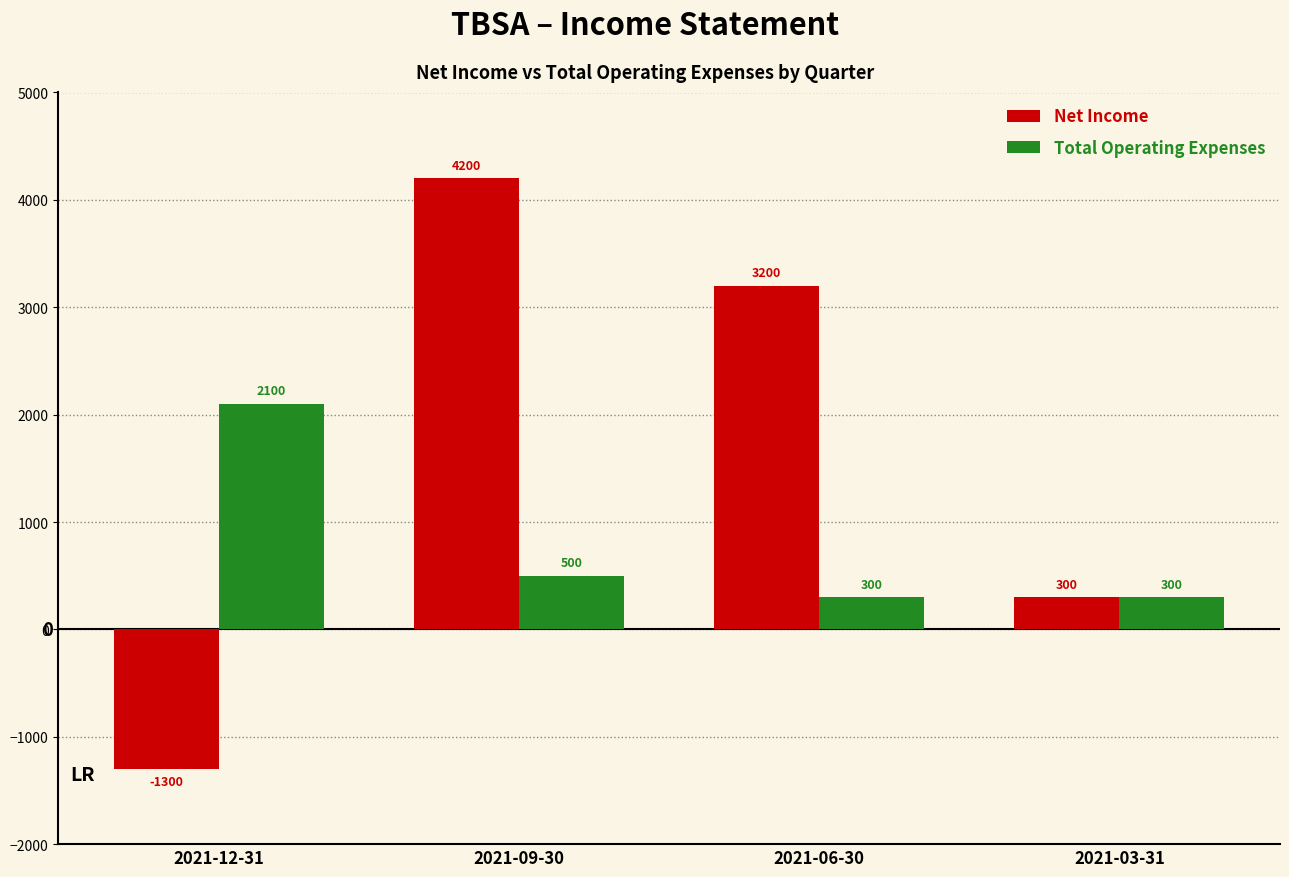

How many data points in Total Operating Expenses are less than 500?

2